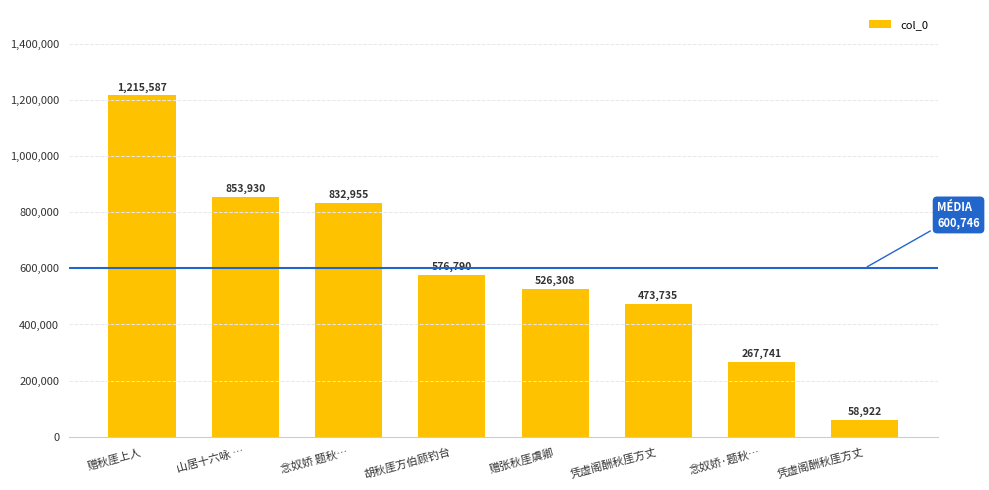

List the labels in order of value, smallest first.

凭虚阁酬秋厓方丈, 念奴娇·题秋…, 凭虚阁酬秋厓方丈, 赠张秋厓虞卿, 胡秋厓方伯顾钓台, 念奴娇 题秋…, 山居十六咏 …, 赠秋厓上人